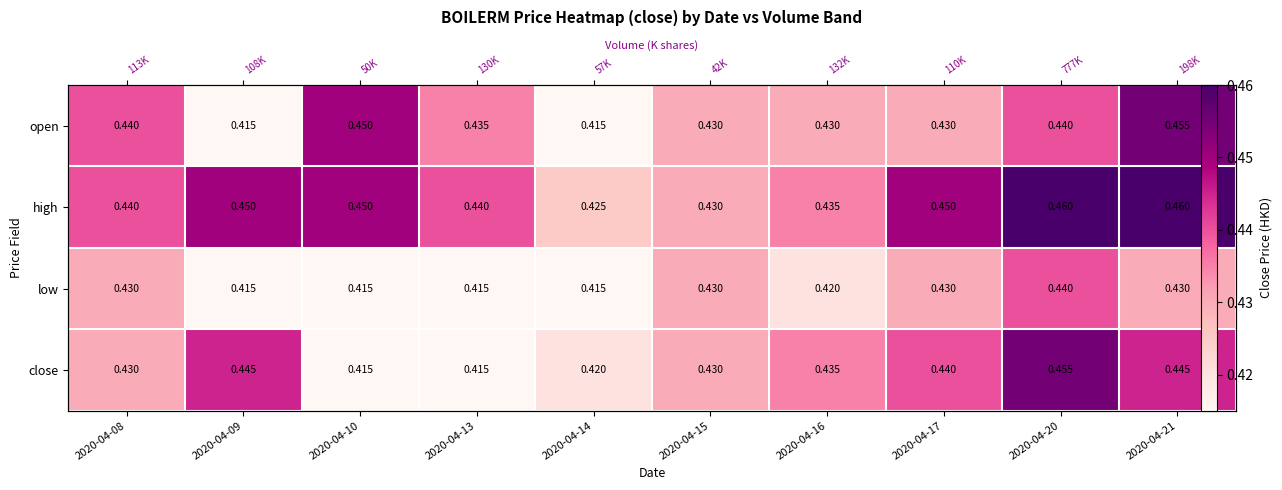

Is it true that low equals 0.4 at 2020-04-08?

True